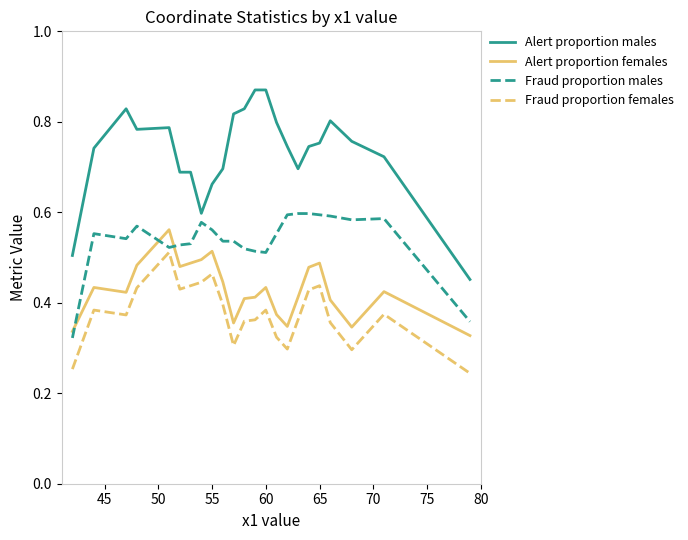

Which series has the largest range (max minus min)?

Alert proportion males